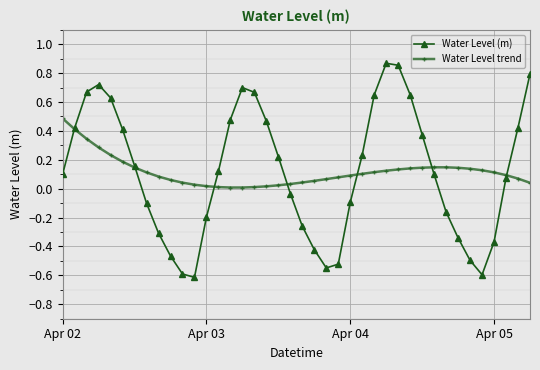

What is the minimum value shown in the chart?

-0.6